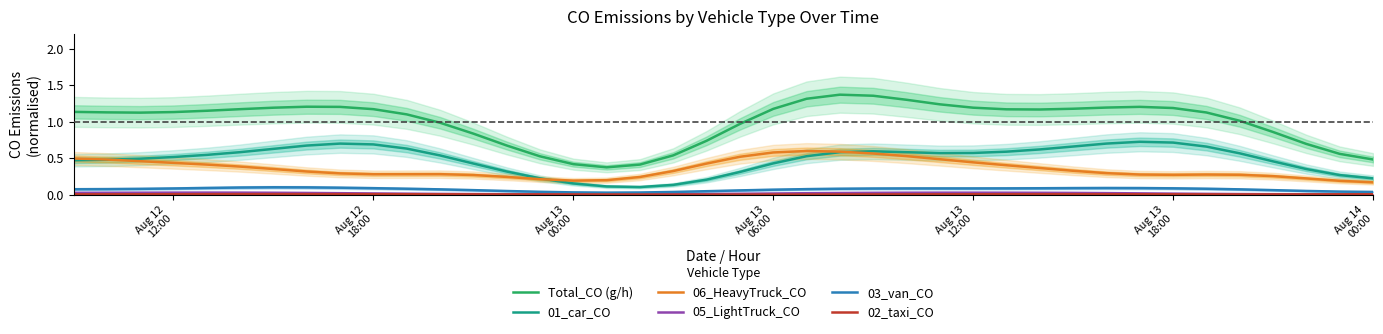

How many data points does each series have?

40